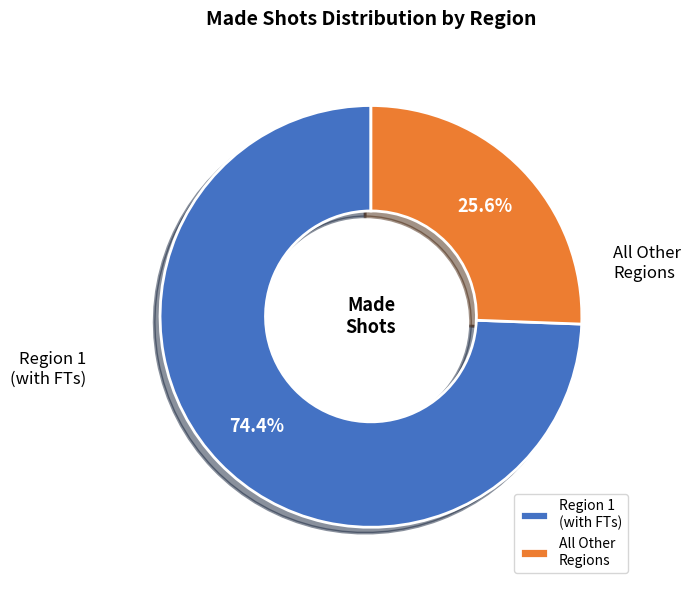

Which has a higher value, Region 1 (with FTs) or All Other Regions?

Region 1 (with FTs)